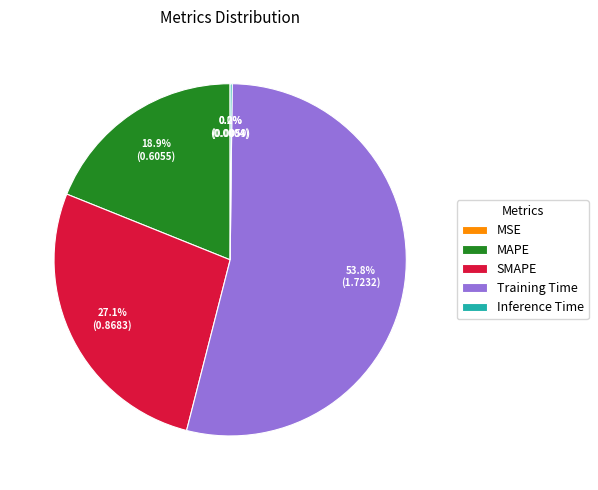

Which slice is the largest?

Training Time